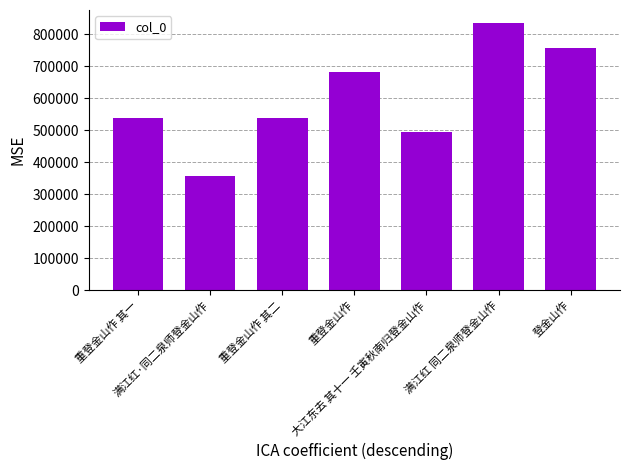

What is the sum of all values?

4205305